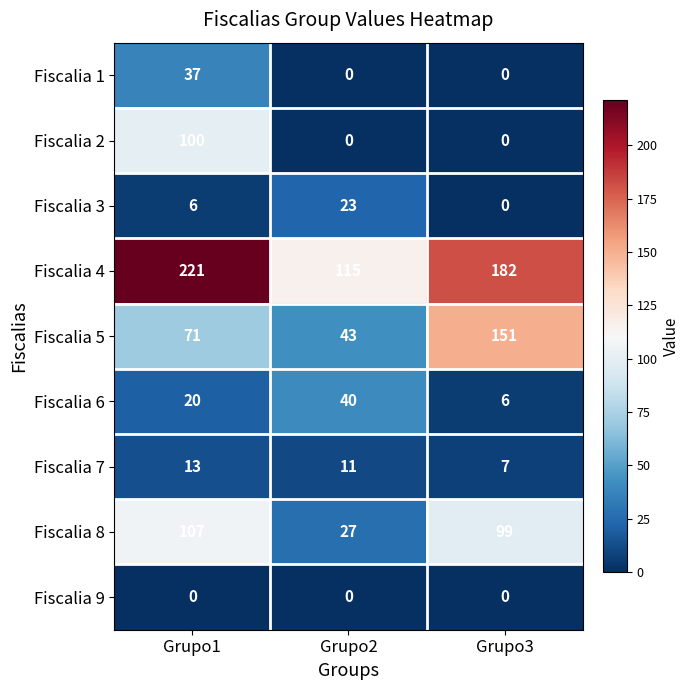

Reading left to right, extract all data points from this chart.

Fiscalia 1: Grupo1=37	Grupo2=0	Grupo3=0
Fiscalia 2: Grupo1=100	Grupo2=0	Grupo3=0
Fiscalia 3: Grupo1=6	Grupo2=23	Grupo3=0
Fiscalia 4: Grupo1=221	Grupo2=115	Grupo3=182
Fiscalia 5: Grupo1=71	Grupo2=43	Grupo3=151
Fiscalia 6: Grupo1=20	Grupo2=40	Grupo3=6
Fiscalia 7: Grupo1=13	Grupo2=11	Grupo3=7
Fiscalia 8: Grupo1=107	Grupo2=27	Grupo3=99
Fiscalia 9: Grupo1=0	Grupo2=0	Grupo3=0